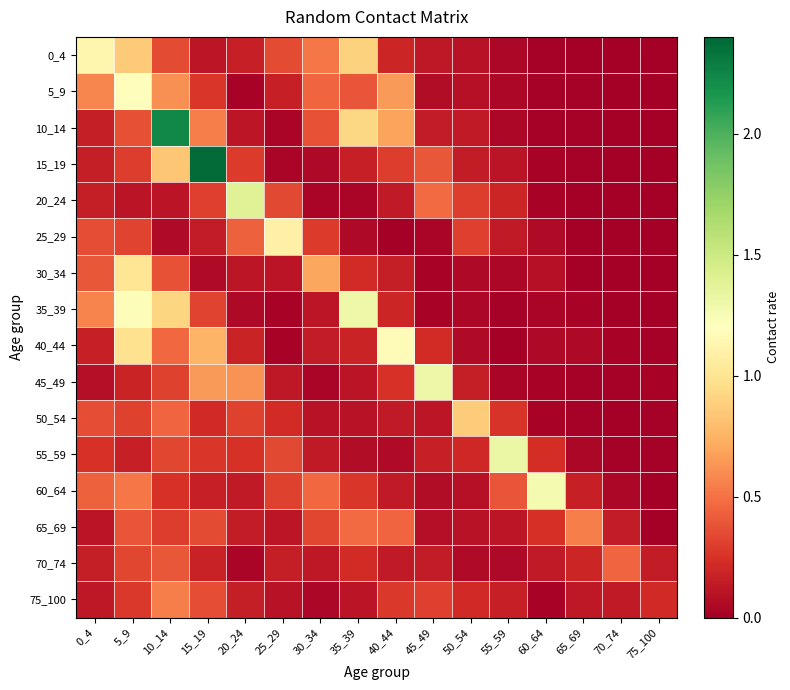

Reading left to right, transcribe all the data shown in this chart.

0_4: 0_4=1.1	5_9=0.9	10_14=0.4	15_19=0.1	20_24=0.2	25_29=0.4	30_34=0.5	35_39=0.9	40_44=0.2	45_49=0.1	50_54=0.1	55_59=0.0	60_64=0.0	65_69=0.0	70_74=0.0	75_100=0.0
5_9: 0_4=0.6	5_9=1.2	10_14=0.6	15_19=0.3	20_24=0.0	25_29=0.2	30_34=0.5	35_39=0.4	40_44=0.6	45_49=0.1	50_54=0.1	55_59=0.0	60_64=0.0	65_69=0.0	70_74=0.0	75_100=0.0
10_14: 0_4=0.2	5_9=0.4	10_14=2.2	15_19=0.5	20_24=0.1	25_29=0.0	30_34=0.4	35_39=0.9	40_44=0.7	45_49=0.1	50_54=0.1	55_59=0.0	60_64=0.0	65_69=0.0	70_74=0.0	75_100=0.0
15_19: 0_4=0.2	5_9=0.3	10_14=0.8	15_19=2.4	20_24=0.3	25_29=0.0	30_34=0.1	35_39=0.2	40_44=0.3	45_49=0.4	50_54=0.1	55_59=0.1	60_64=0.0	65_69=0.0	70_74=0.0	75_100=0.0
20_24: 0_4=0.2	5_9=0.1	10_14=0.1	15_19=0.3	20_24=1.4	25_29=0.3	30_34=0.0	35_39=0.0	40_44=0.1	45_49=0.5	50_54=0.3	55_59=0.2	60_64=0.0	65_69=0.0	70_74=0.0	75_100=0.0
25_29: 0_4=0.4	5_9=0.3	10_14=0.1	15_19=0.1	20_24=0.4	25_29=1.1	30_34=0.3	35_39=0.1	40_44=0.0	45_49=0.0	50_54=0.3	55_59=0.1	60_64=0.1	65_69=0.0	70_74=0.0	75_100=0.0
30_34: 0_4=0.4	5_9=1.0	10_14=0.4	15_19=0.1	20_24=0.1	25_29=0.1	30_34=0.7	35_39=0.2	40_44=0.2	45_49=0.0	50_54=0.0	55_59=0.0	60_64=0.1	65_69=0.0	70_74=0.0	75_100=0.0
35_39: 0_4=0.6	5_9=1.2	10_14=0.9	15_19=0.3	20_24=0.0	25_29=0.0	30_34=0.1	35_39=1.3	40_44=0.2	45_49=0.0	50_54=0.0	55_59=0.0	60_64=0.0	65_69=0.0	70_74=0.0	75_100=0.0
40_44: 0_4=0.2	5_9=1.0	10_14=0.5	15_19=0.8	20_24=0.2	25_29=0.0	30_34=0.1	35_39=0.2	40_44=1.2	45_49=0.2	50_54=0.1	55_59=0.0	60_64=0.0	65_69=0.0	70_74=0.0	75_100=0.0
45_49: 0_4=0.1	5_9=0.2	10_14=0.3	15_19=0.6	20_24=0.6	25_29=0.1	30_34=0.0	35_39=0.1	40_44=0.3	45_49=1.3	50_54=0.2	55_59=0.0	60_64=0.0	65_69=0.0	70_74=0.0	75_100=0.0
50_54: 0_4=0.4	5_9=0.3	10_14=0.5	15_19=0.2	20_24=0.3	25_29=0.2	30_34=0.1	35_39=0.1	40_44=0.1	45_49=0.1	50_54=0.9	55_59=0.3	60_64=0.0	65_69=0.0	70_74=0.0	75_100=0.0
55_59: 0_4=0.3	5_9=0.2	10_14=0.3	15_19=0.3	20_24=0.2	25_29=0.3	30_34=0.1	35_39=0.1	40_44=0.1	45_49=0.2	50_54=0.2	55_59=1.3	60_64=0.2	65_69=0.0	70_74=0.0	75_100=0.0
60_64: 0_4=0.4	5_9=0.5	10_14=0.2	15_19=0.2	20_24=0.1	25_29=0.3	30_34=0.5	35_39=0.3	40_44=0.1	45_49=0.1	50_54=0.1	55_59=0.4	60_64=1.3	65_69=0.2	70_74=0.0	75_100=0.0
65_69: 0_4=0.1	5_9=0.4	10_14=0.3	15_19=0.4	20_24=0.1	25_29=0.1	30_34=0.3	35_39=0.5	40_44=0.5	45_49=0.1	50_54=0.1	55_59=0.1	60_64=0.2	65_69=0.5	70_74=0.1	75_100=0.0
70_74: 0_4=0.2	5_9=0.3	10_14=0.4	15_19=0.2	20_24=0.0	25_29=0.2	30_34=0.1	35_39=0.2	40_44=0.1	45_49=0.1	50_54=0.1	55_59=0.1	60_64=0.1	65_69=0.2	70_74=0.5	75_100=0.1
75_100: 0_4=0.1	5_9=0.3	10_14=0.5	15_19=0.4	20_24=0.2	25_29=0.1	30_34=0.0	35_39=0.1	40_44=0.3	45_49=0.3	50_54=0.2	55_59=0.2	60_64=0.0	65_69=0.1	70_74=0.1	75_100=0.2